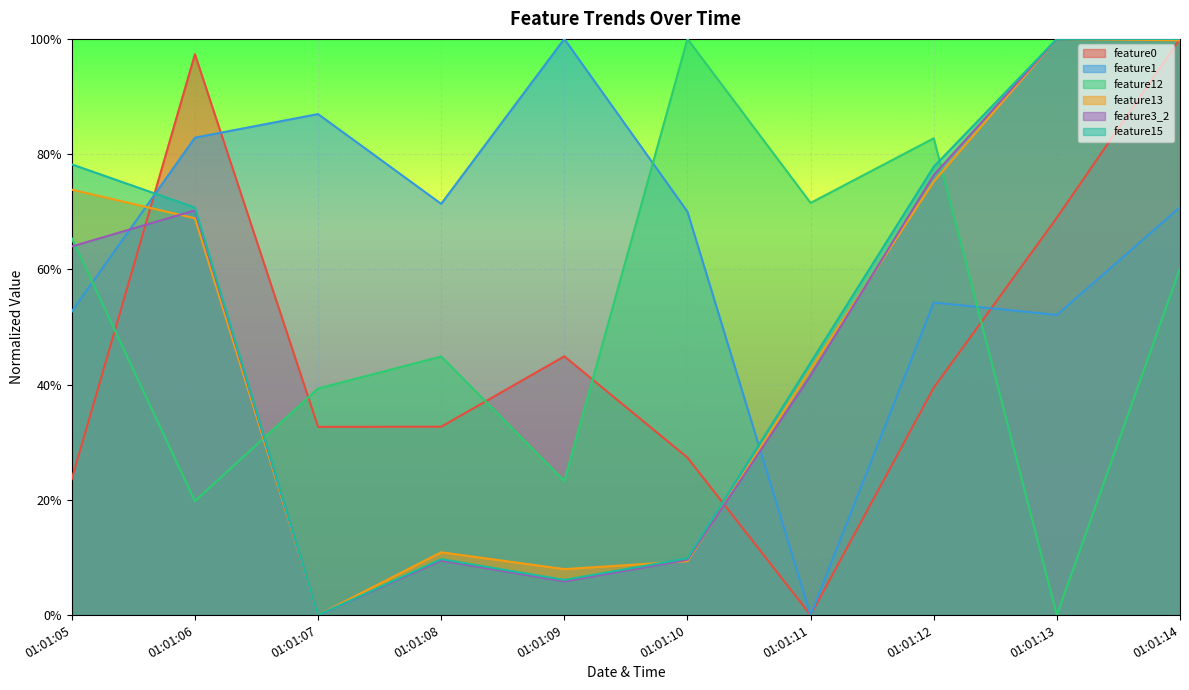

Which series has the largest range (max minus min)?

feature0